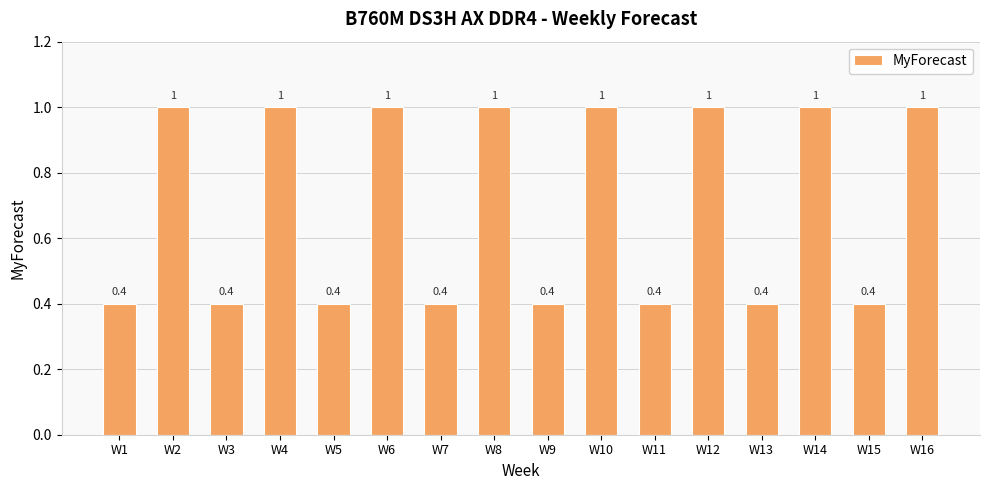

The chart shows a value of 0.4 at W9. True or false?

True